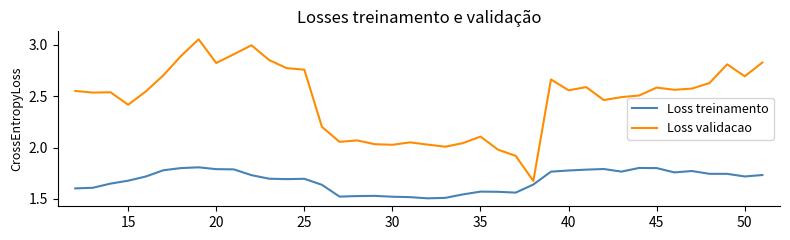

True or false: Loss treinamento and Loss validacao cross at least once.

False